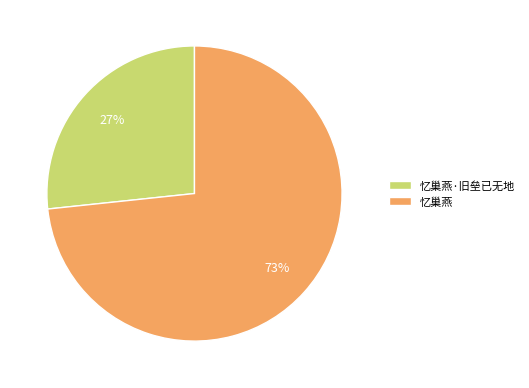

Does 忆巢燕·旧垒已无地 account for over 50% of the chart?

No